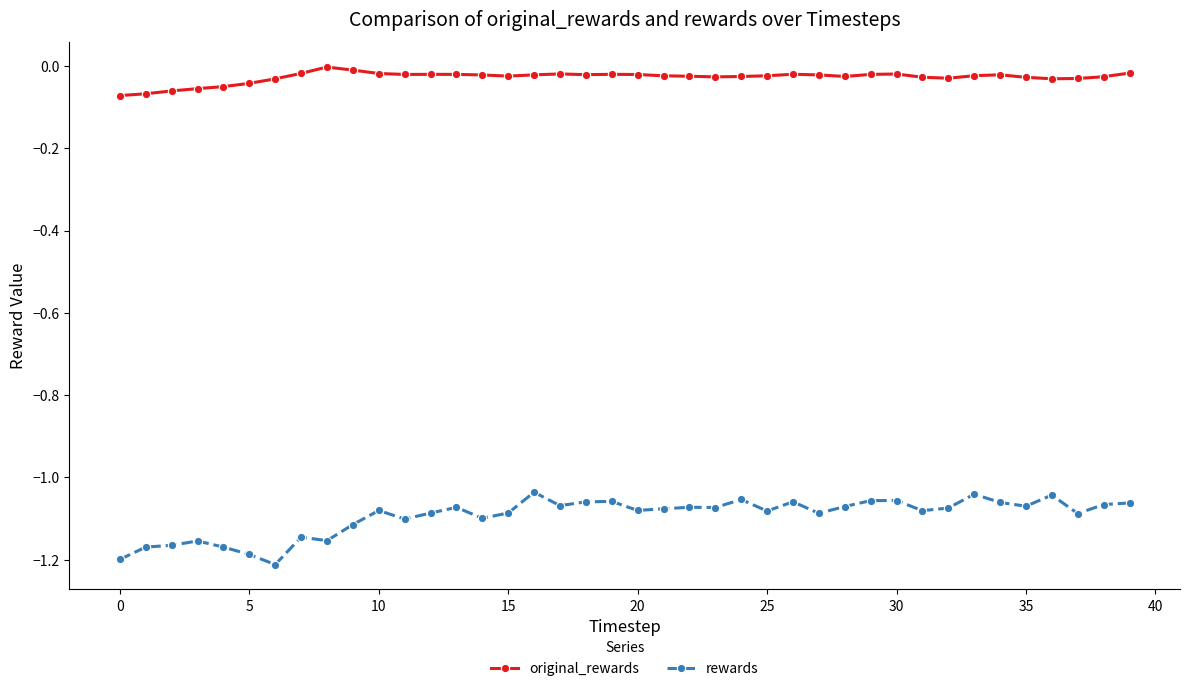

List the series in order of their peak value, highest first.

original_rewards, rewards